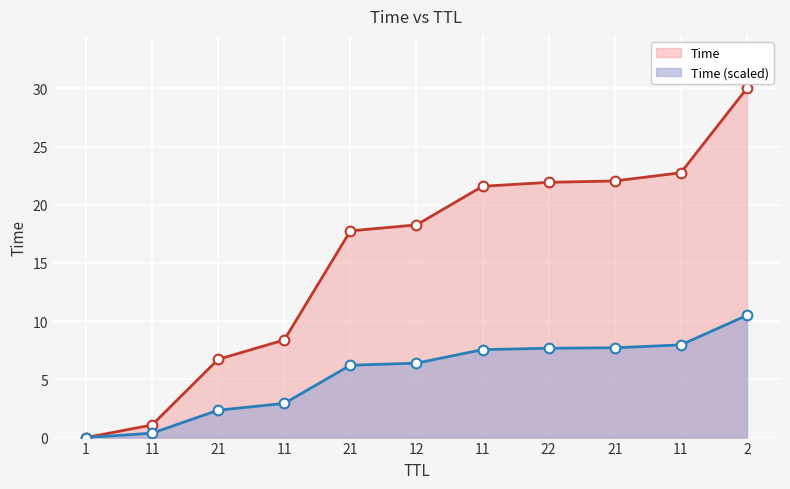

What is the change in value from 21 to 11?

+0.7